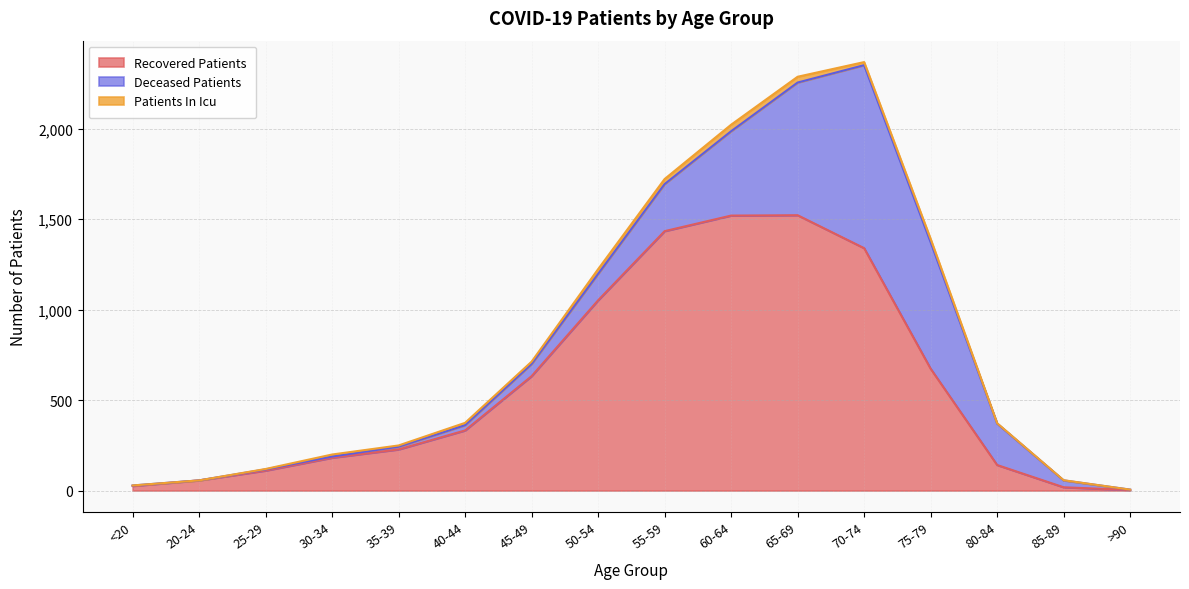

Is it true that patients_in_icu equals 26 at 75-79?

False